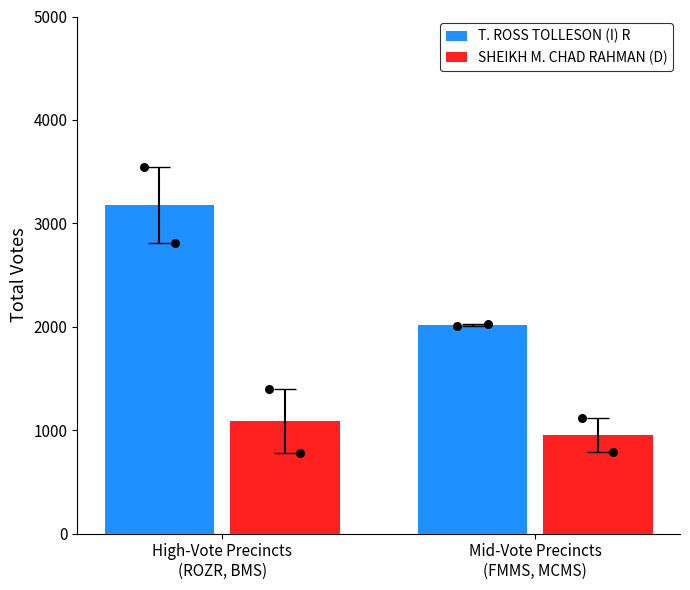

What are all the series names shown in the legend?

T. ROSS TOLLESON (I) R, SHEIKH M. CHAD RAHMAN (D)